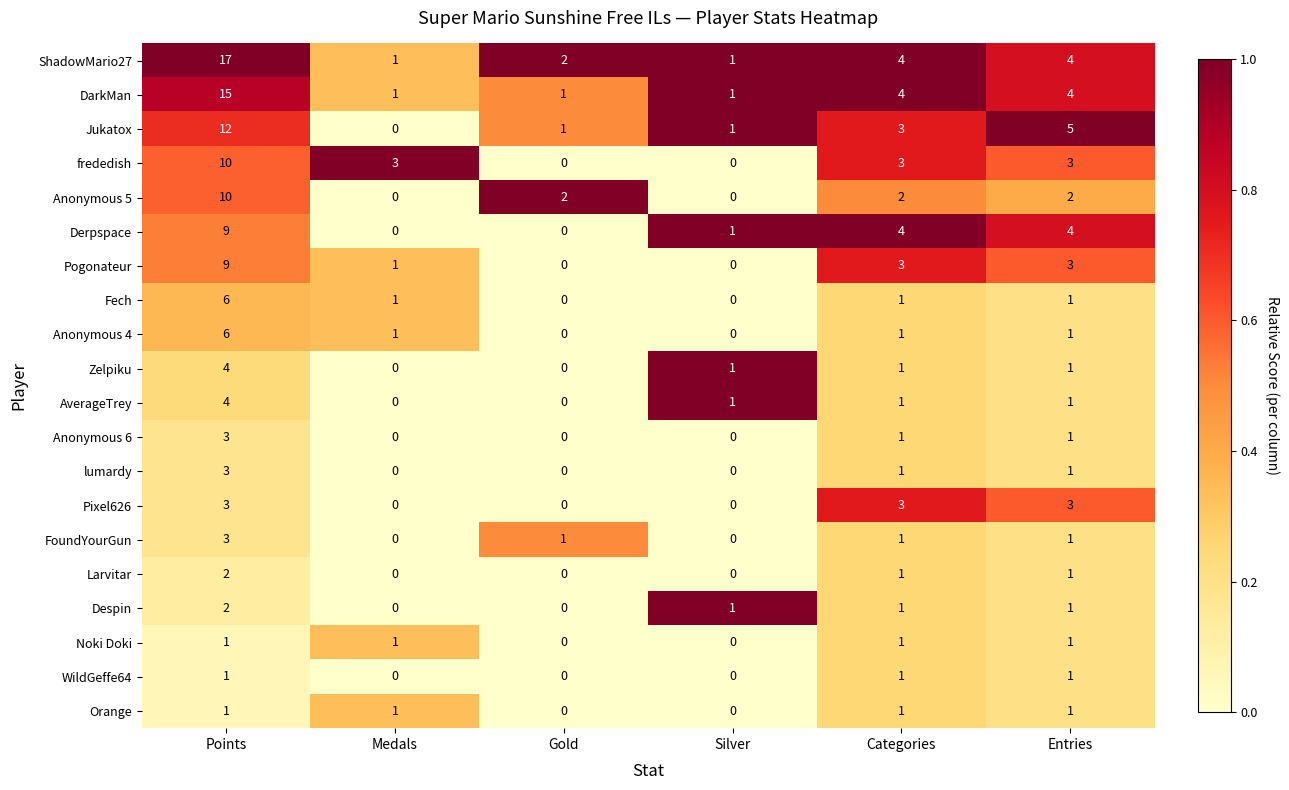

What is the total value across all series at Categories?

38